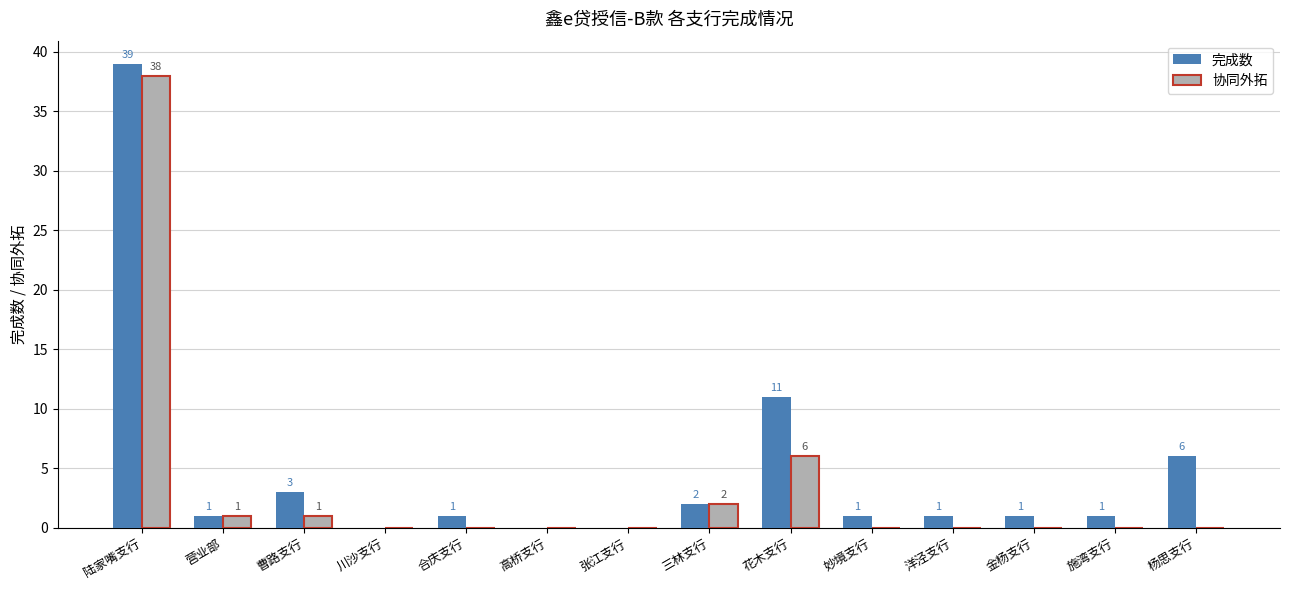

At which category is the sum across all series the highest?

陆家嘴支行